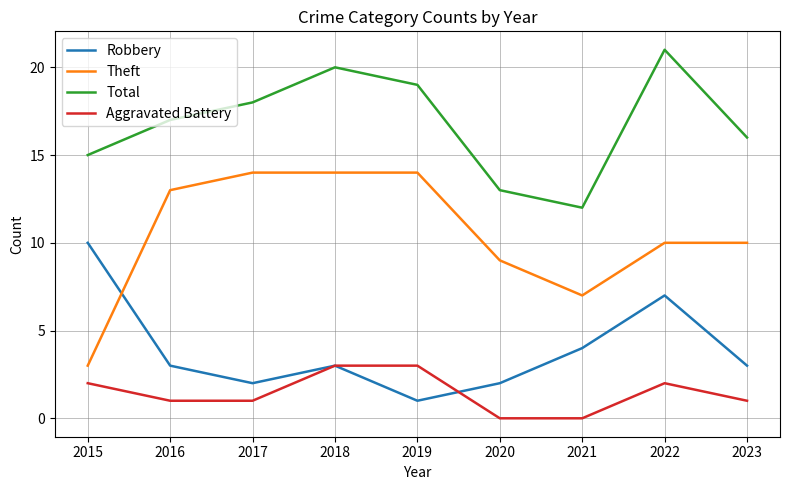

Which series has the largest range (max minus min)?

Theft